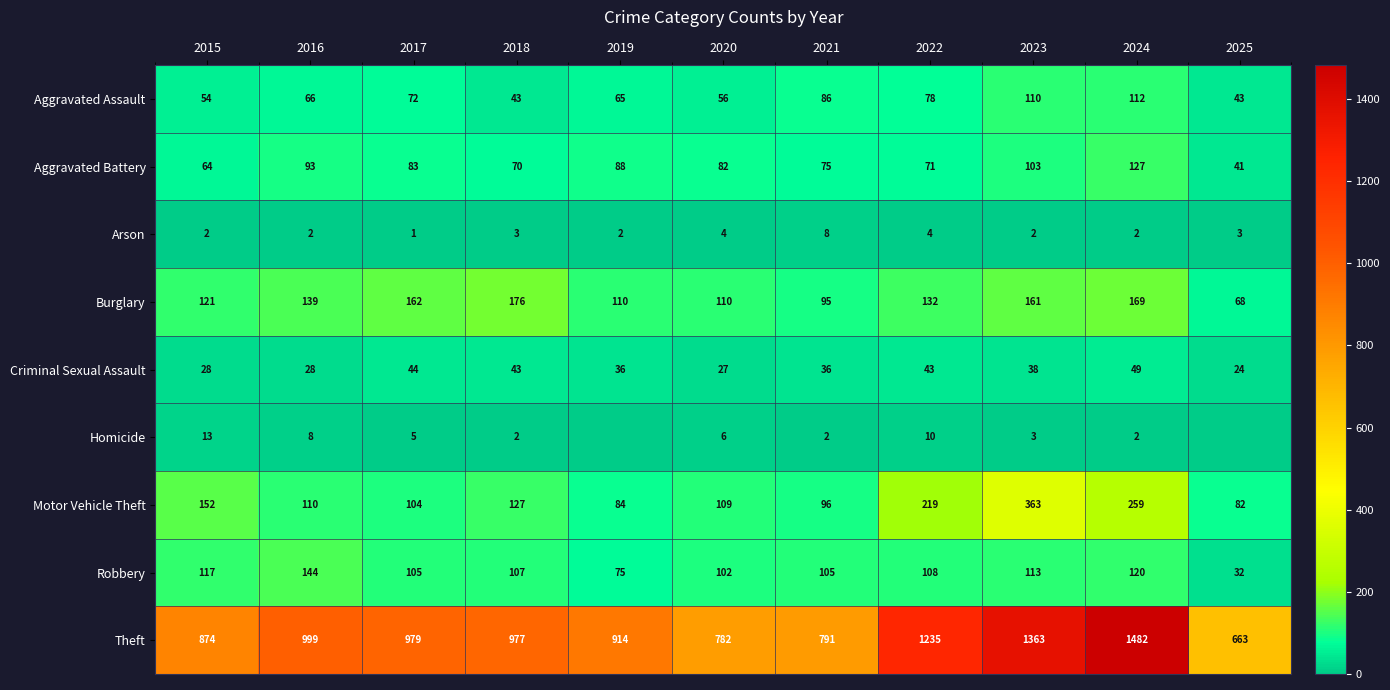

Where does the Motor Vehicle Theft series first go above 110?

2015